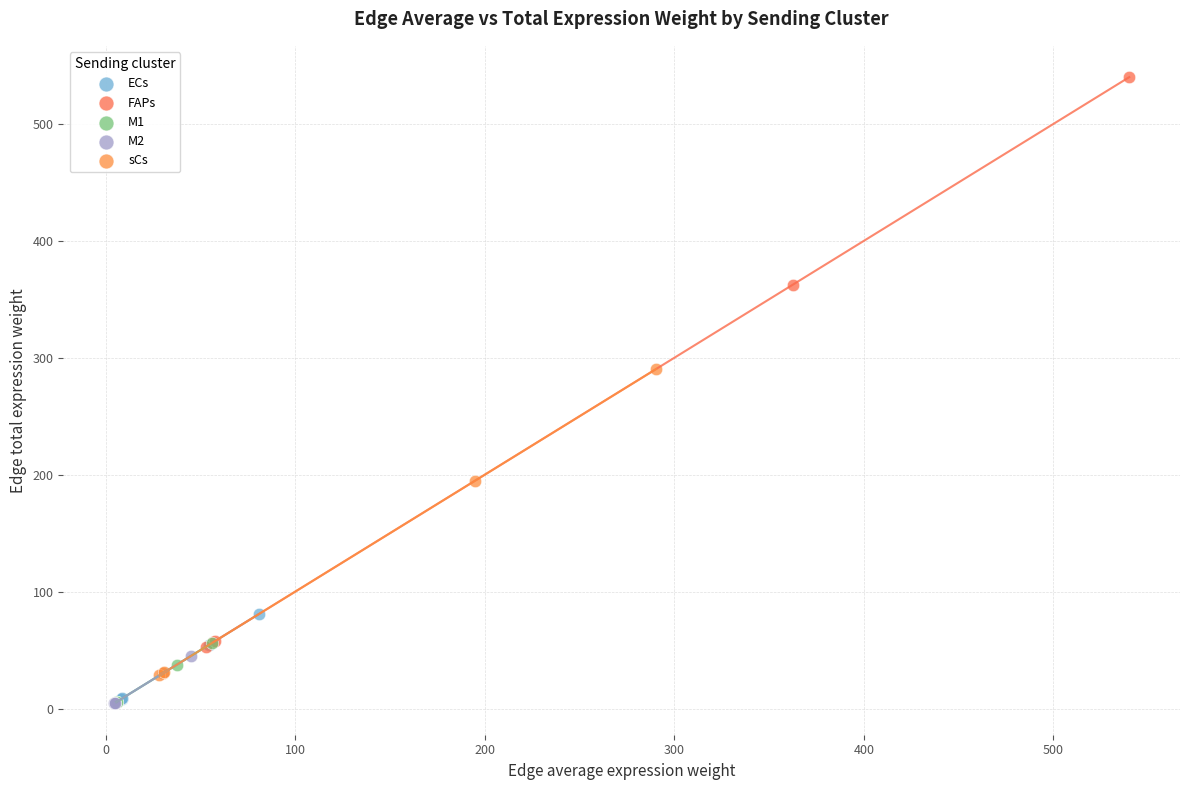

Which series reaches the maximum Y coordinate?

FAPs